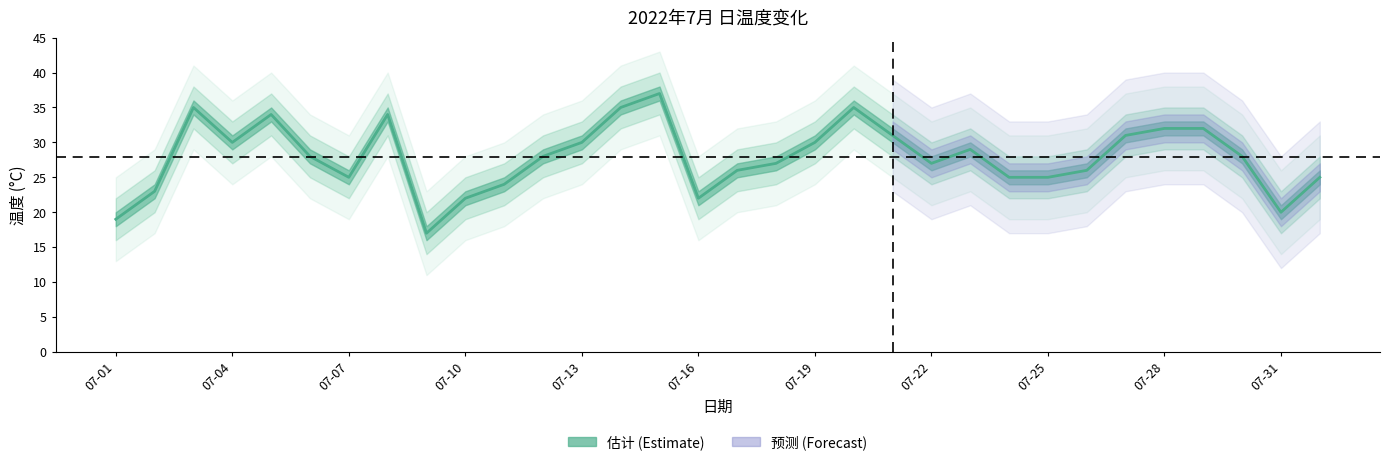

Approximately how many times larger is the value at 25 compared to 11?

0.9